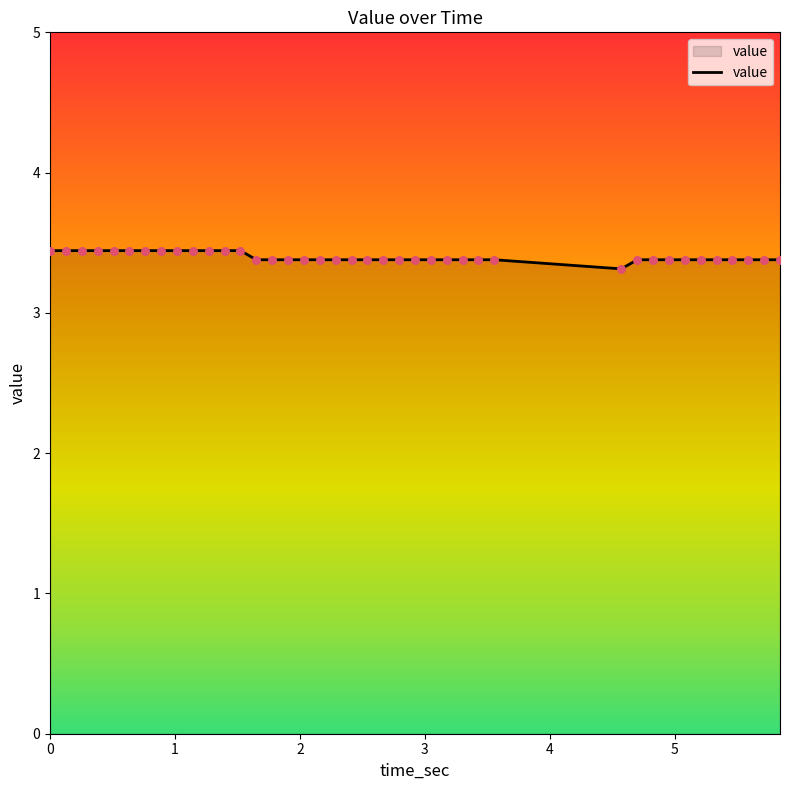

What is the minimum value shown in the chart?

3.3